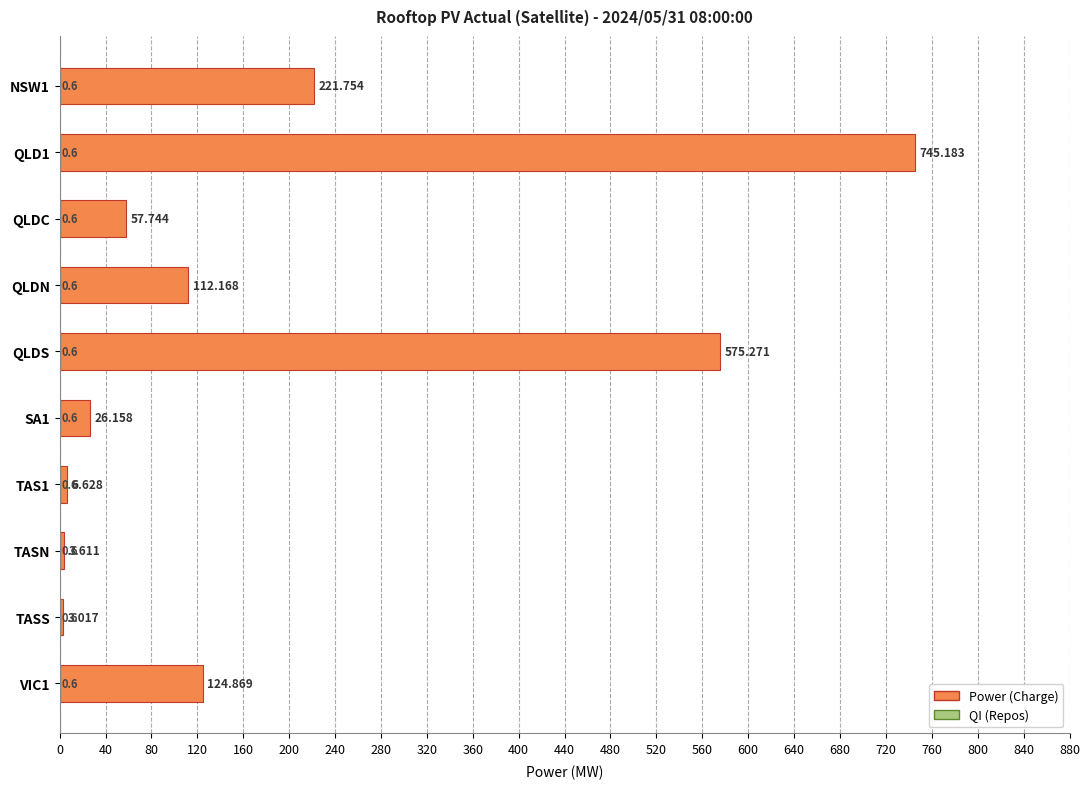

What is the spread (max minus min) of values at 40?

744.6